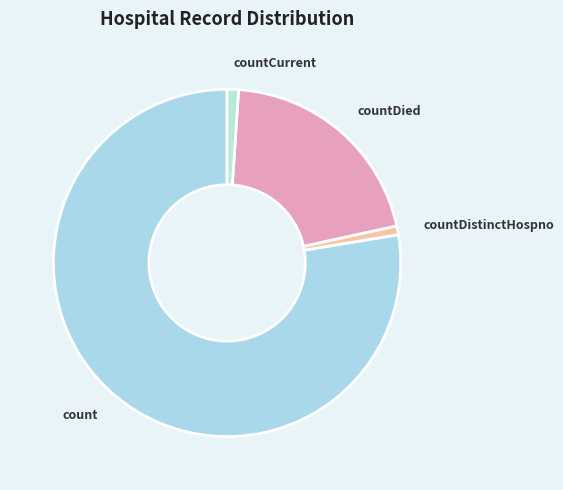

Does count represent more than half of the total?

Yes